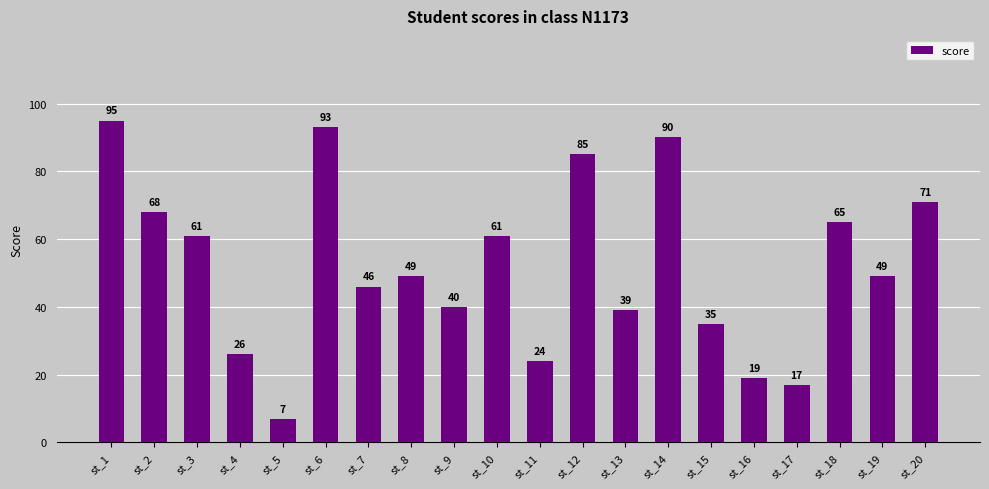

The value at st_20 is 71. True or false?

True